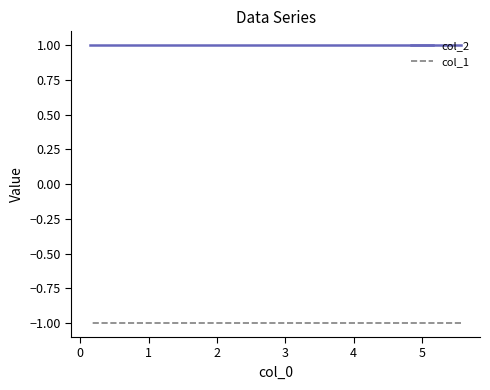

Which series has the widest spread of values?

col_2